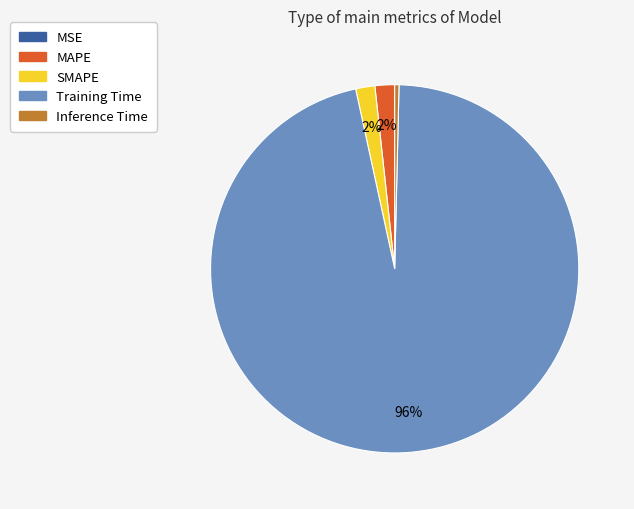

Which category has the biggest portion of the pie?

Training Time